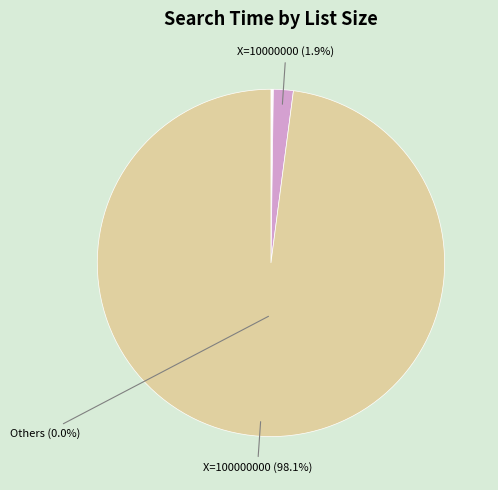

How much of the chart is everything except 1000?

100.0%